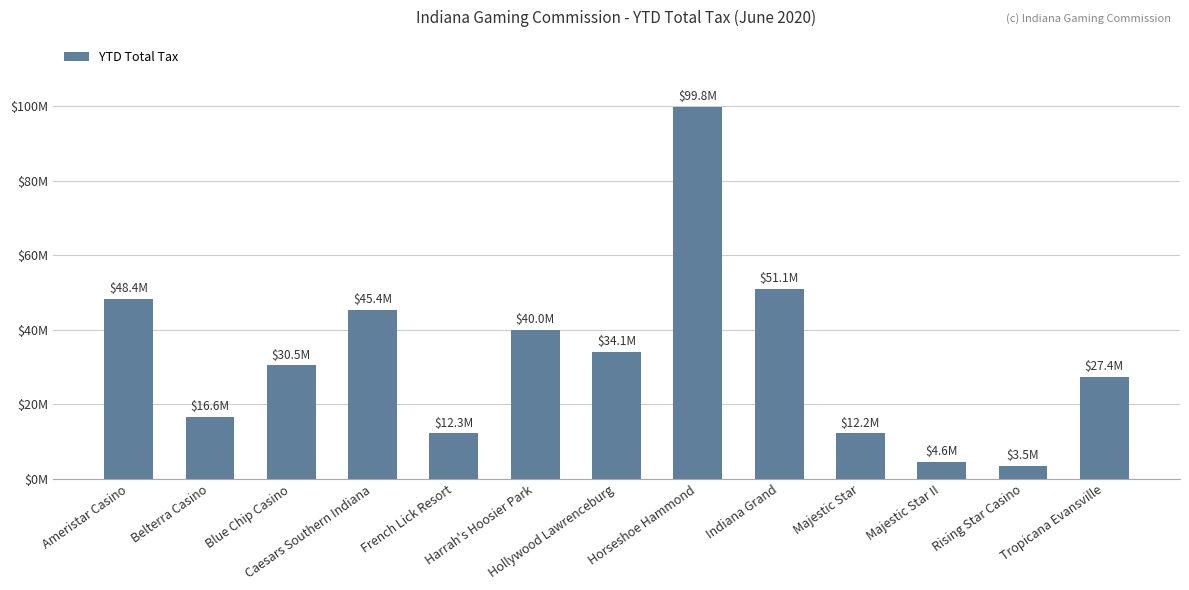

At which label does the data first exceed 30463117?

Ameristar Casino